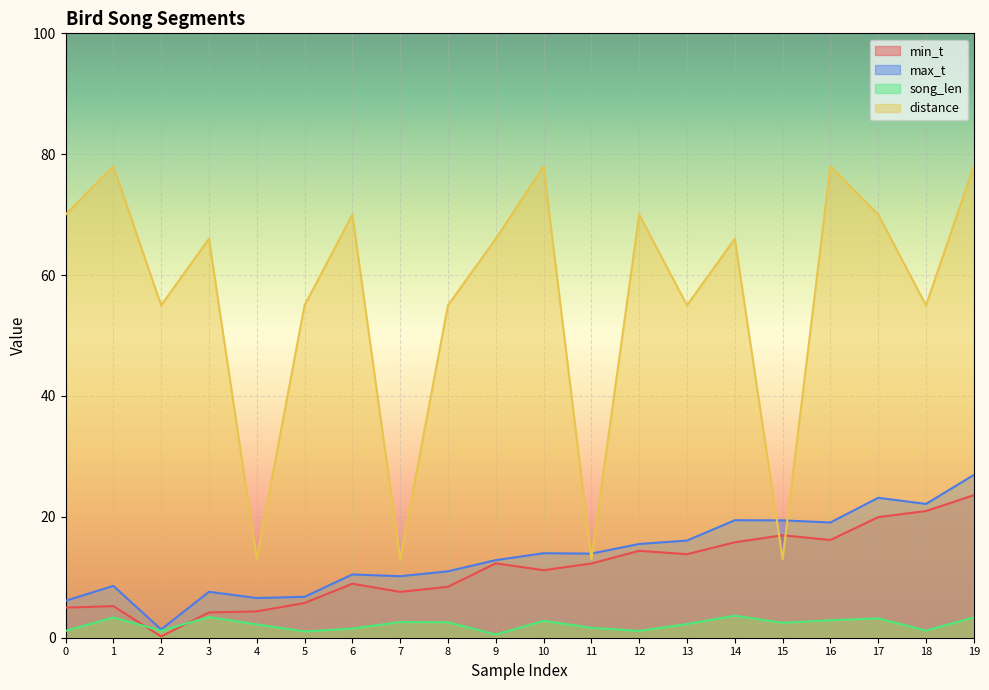

How many lines are shown in the chart?

4